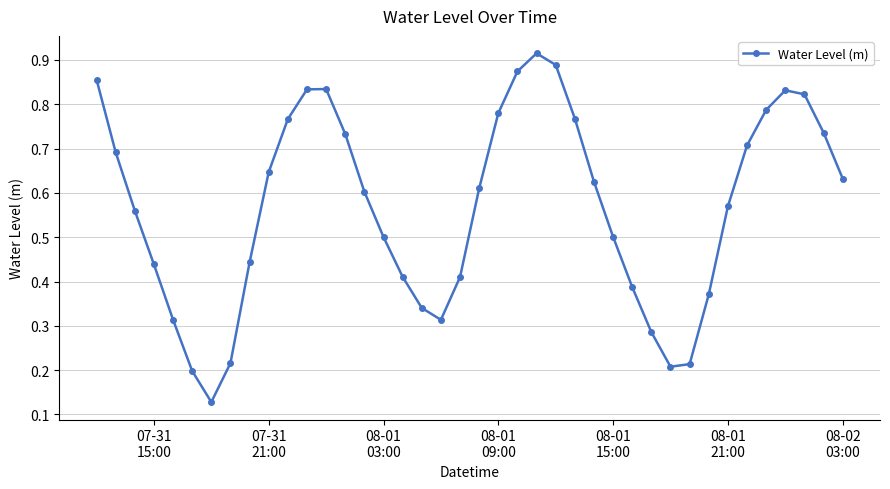

What is the sum of all values?

22.8